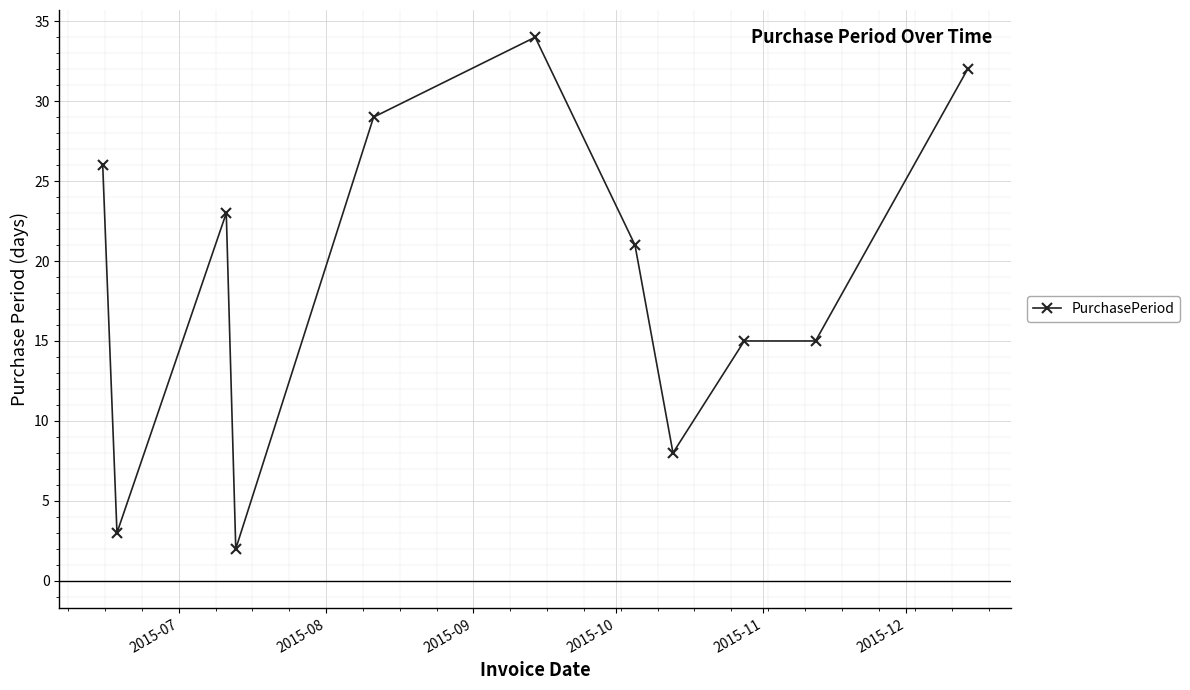

What is the difference between the second highest and second lowest values?

29